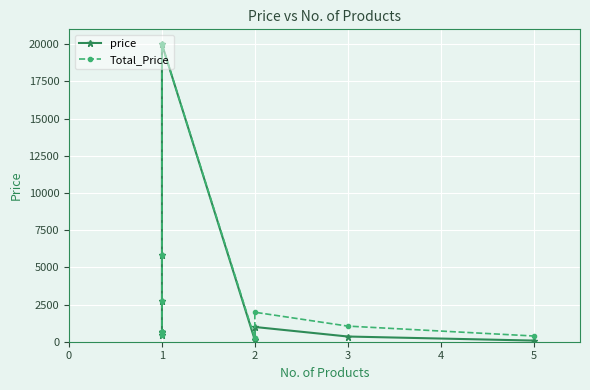

True or false: Total_Price and price intersect in this chart.

False